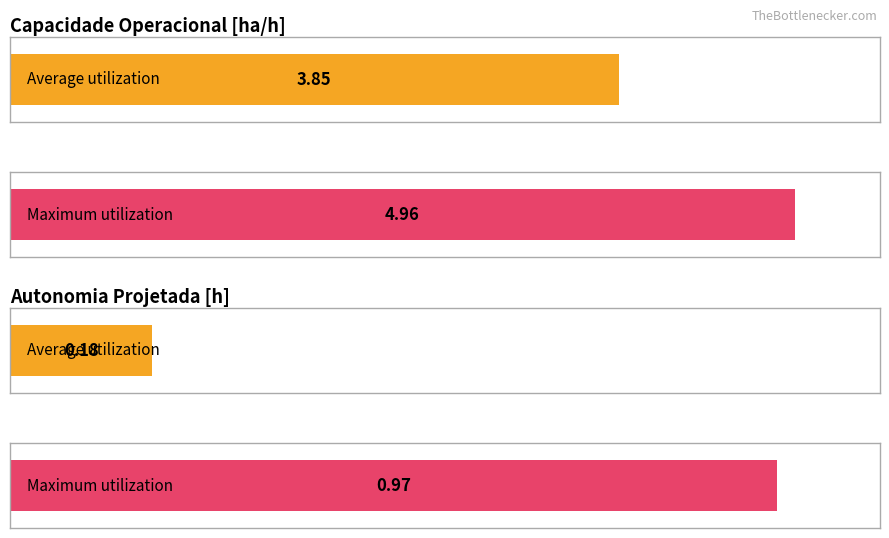

What is the minimum value shown in the chart?

0.2